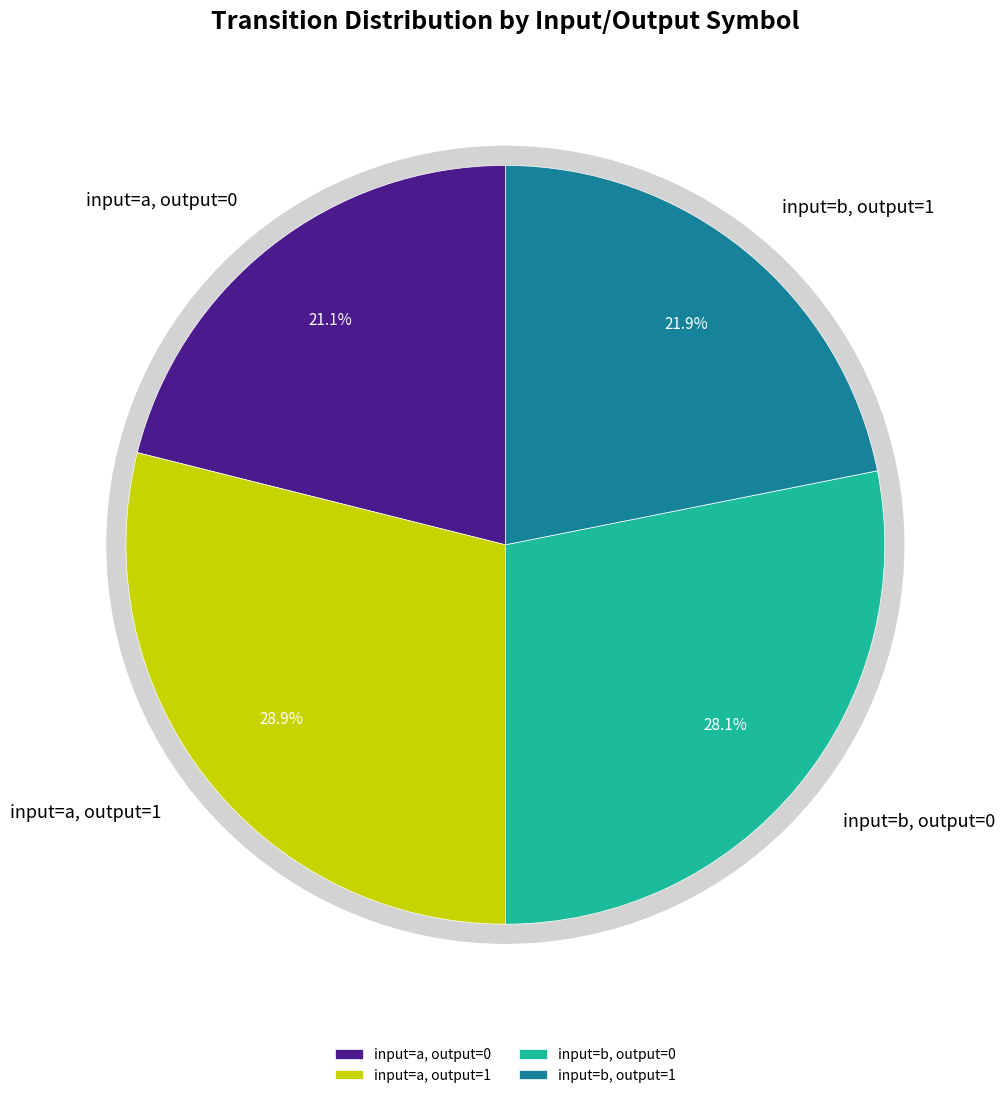

Which slice is the largest?

input=a, output=1